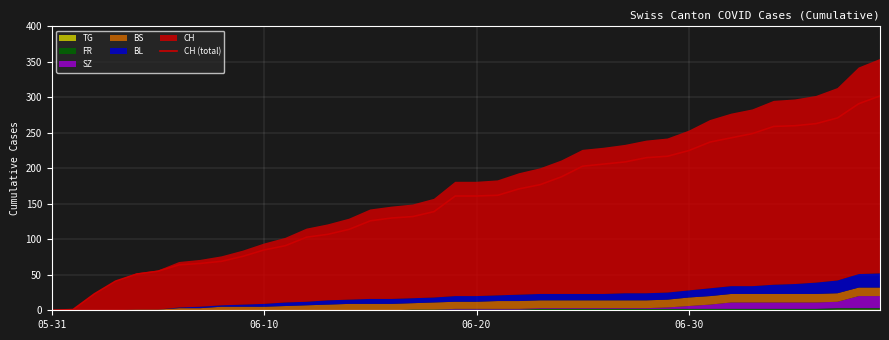

How many values are below 161?

19